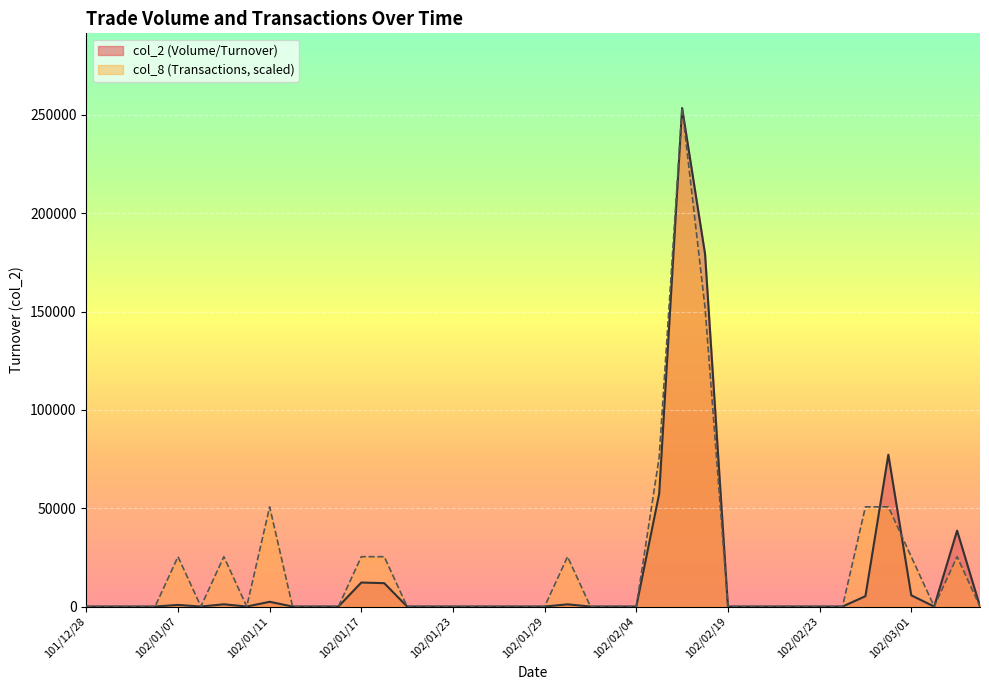

At which category does col_2 (Volume/Turnover) reach its first local peak?

102/01/07